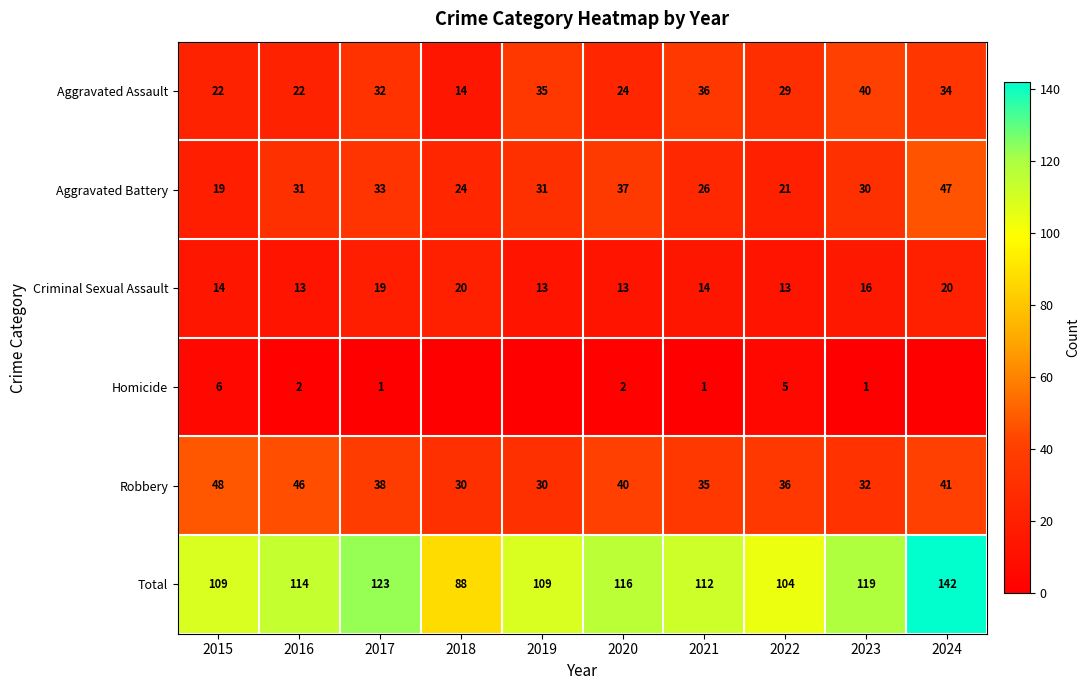

What is the lowest value of the Aggravated Battery series?

19